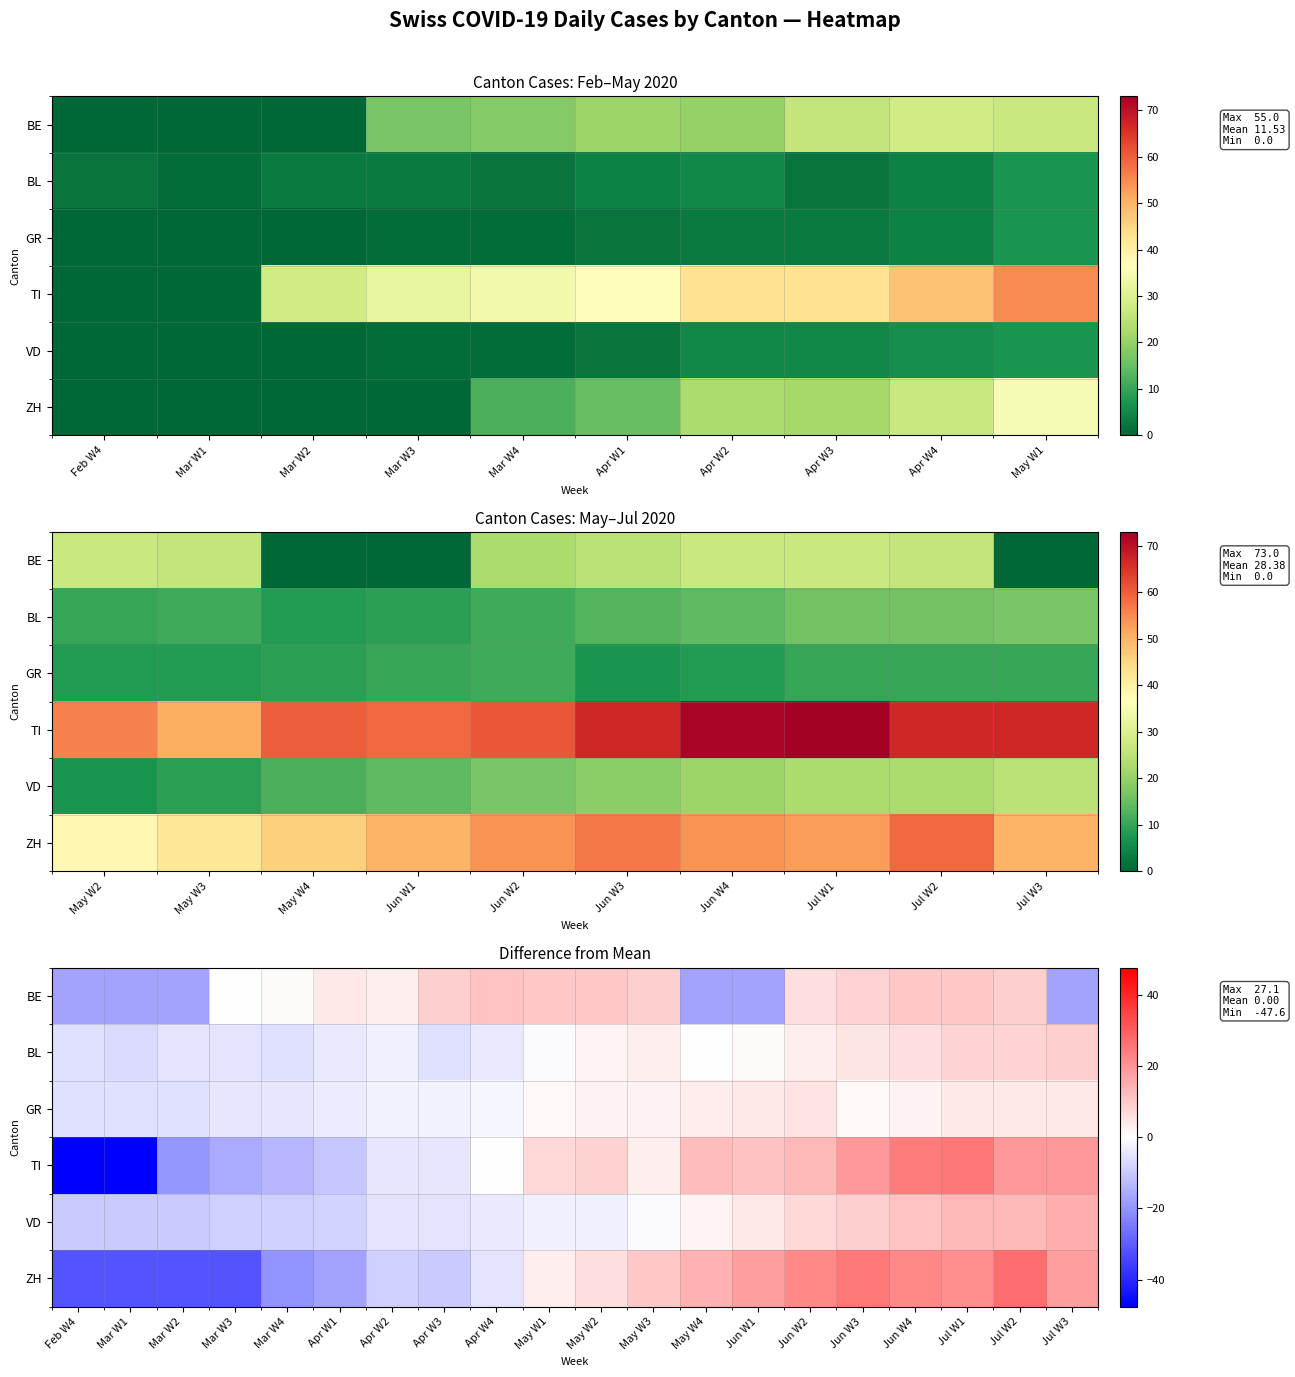

Between Mar W3 and Apr W3, which series saw the biggest shift?

ZH